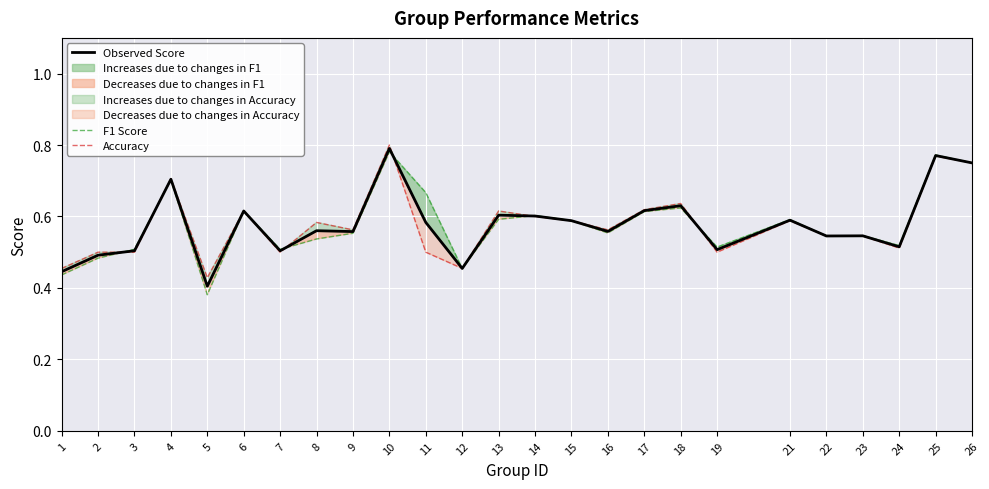

What is the value of the Observed Score point at the 5th from the left?

0.4